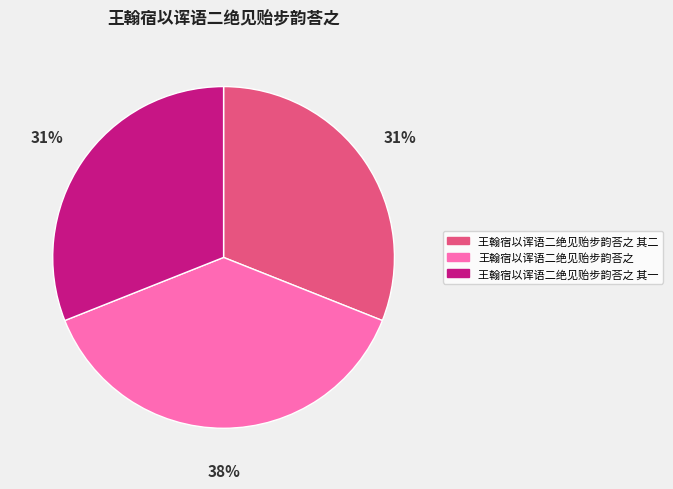

To the nearest percent, what percentage of the pie is 王翰宿以诨语二绝见贻步韵荅之?

38%